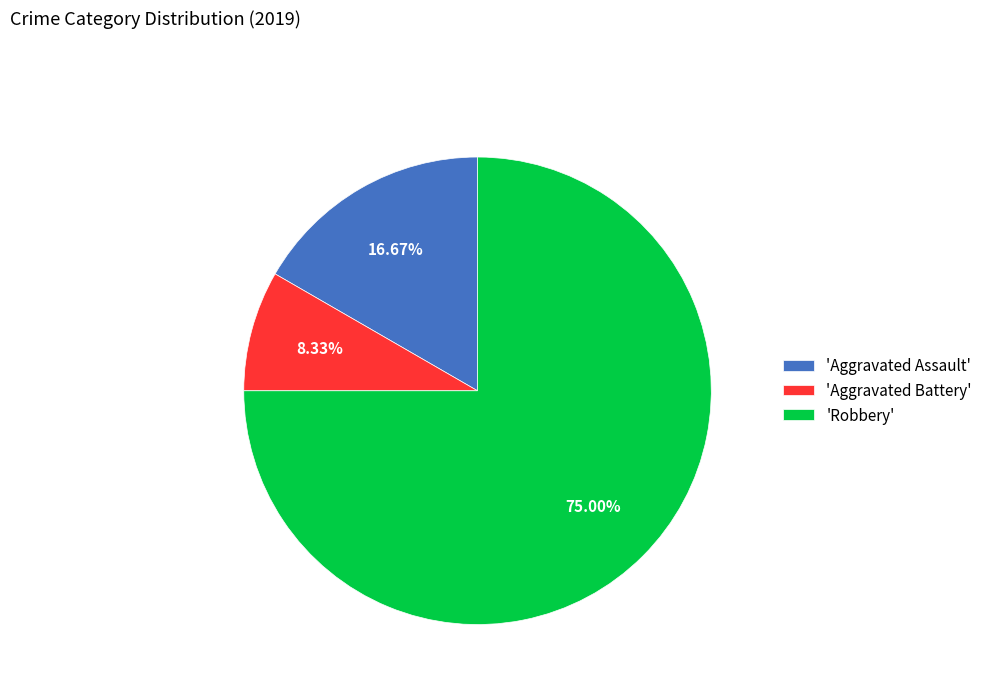

Rank the categories by value from highest to lowest.

'Robbery', 'Aggravated Assault', 'Aggravated Battery'